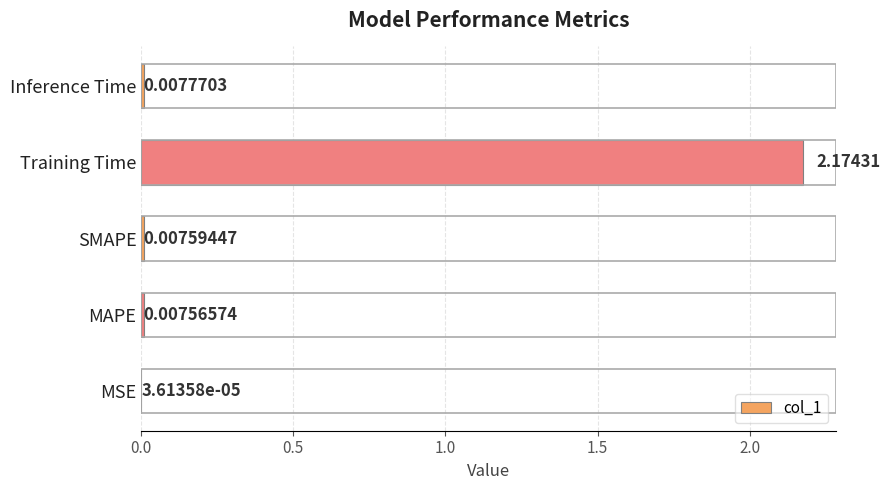

At which category does the chart reach its peak across all series?

Training Time